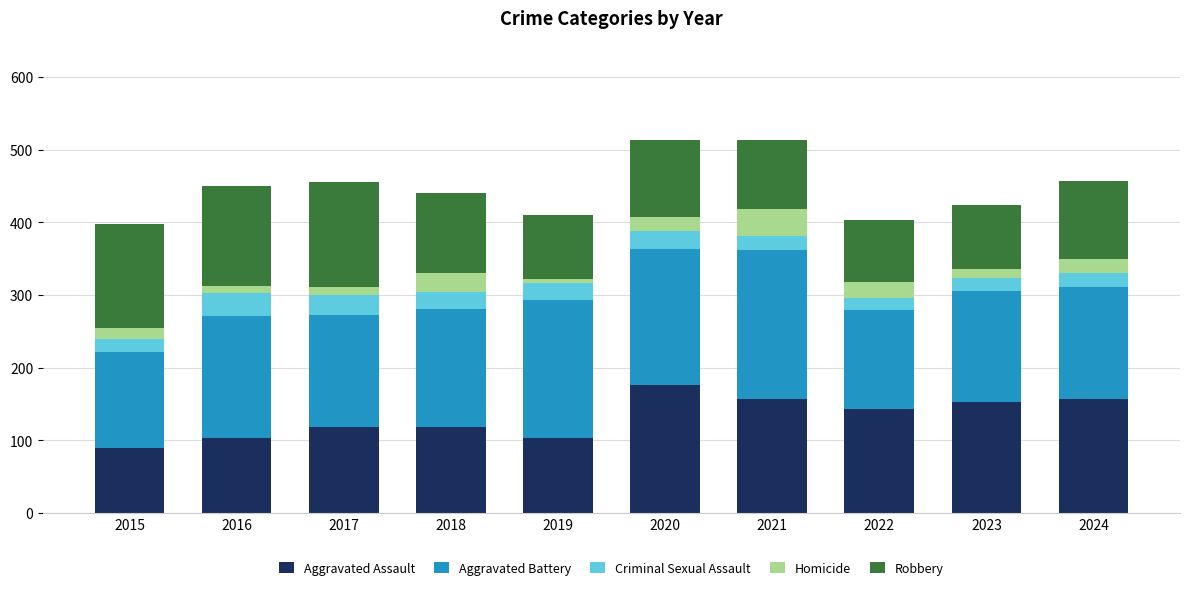

What is the difference between the maximum and minimum values in the Aggravated Assault series?

87